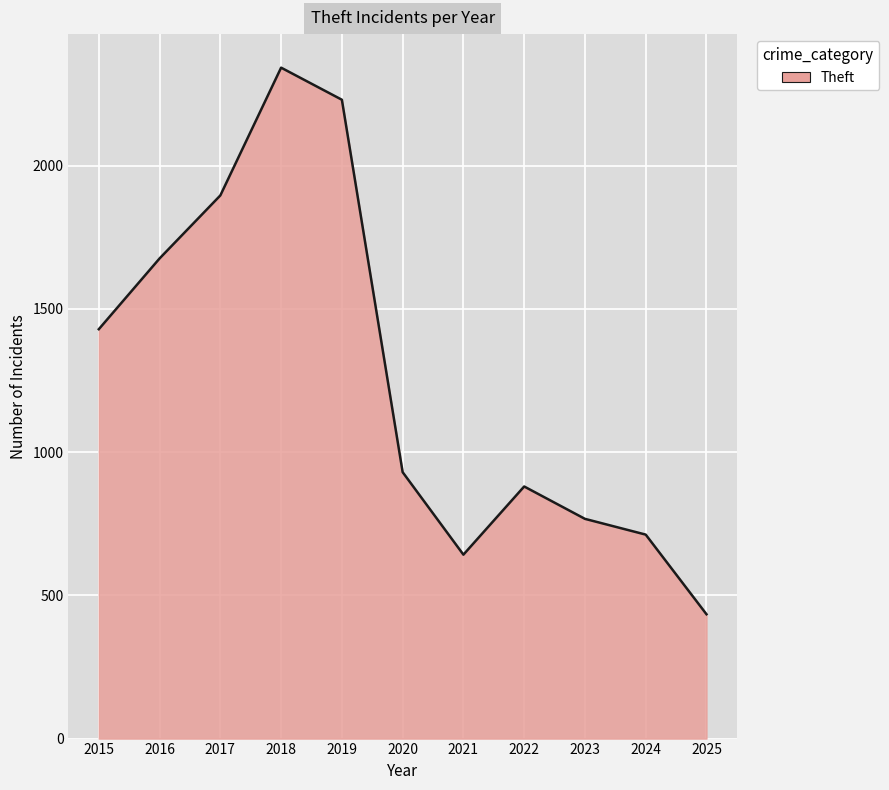

Which label corresponds to the smallest value in the chart?

2025